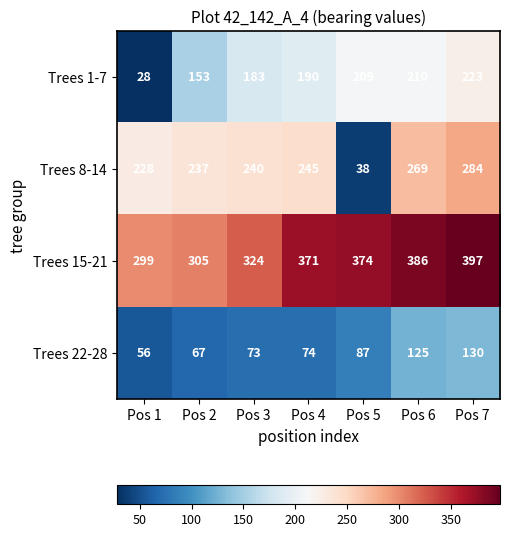

What is the total value across all series at Pos 1?

611